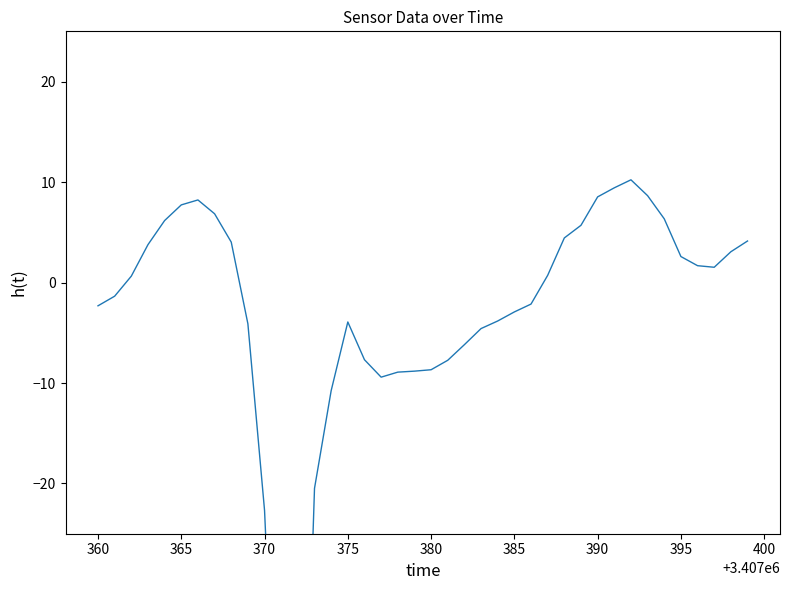

Is it true that the value at 375 is -3.9?

True